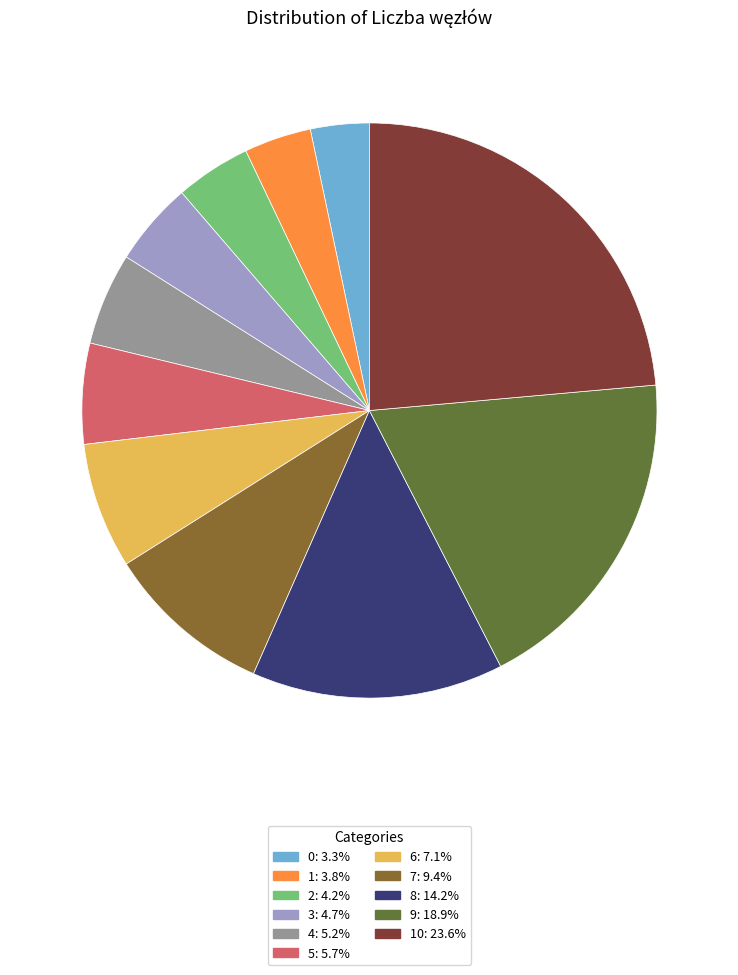

Is there any slice that represents more than half of the pie?

No